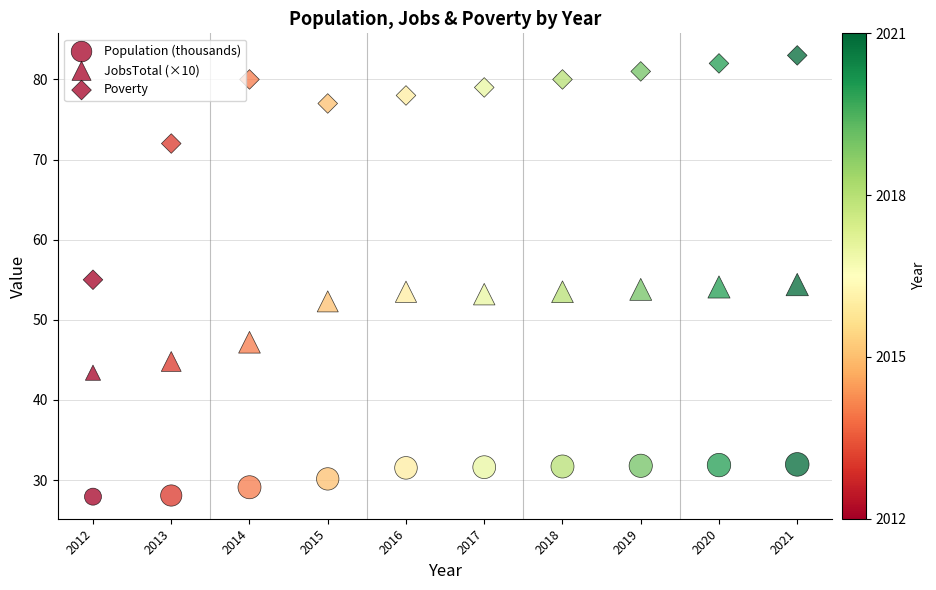

How many points are shown in the scatter plot?

30